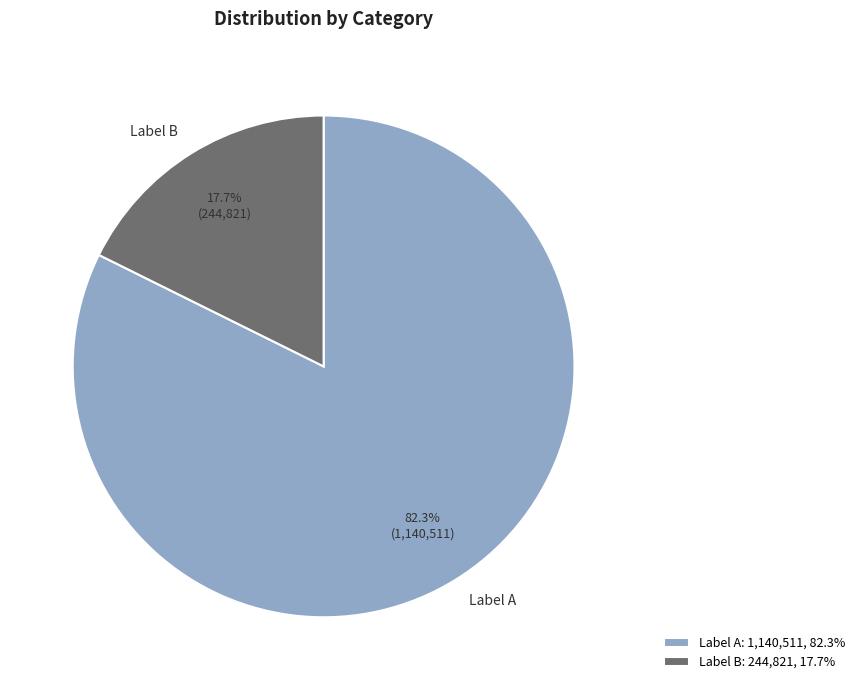

Between Label A: 1,140,511, 82.3% and Label B: 244,821, 17.7%, which is larger?

Label A: 1,140,511, 82.3%